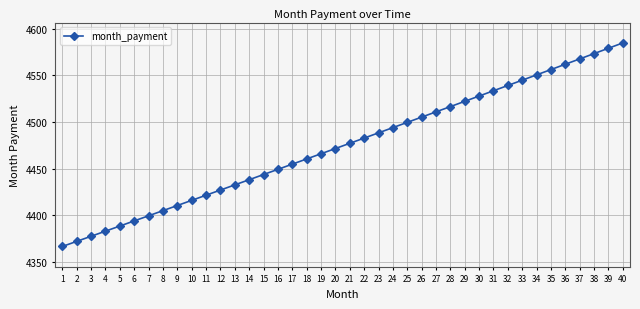

List the labels in order of value, smallest first.

1, 2, 3, 4, 5, 6, 7, 8, 9, 10, 11, 12, 13, 14, 15, 16, 17, 18, 19, 20, 21, 22, 23, 24, 25, 26, 27, 28, 29, 30, 31, 32, 33, 34, 35, 36, 37, 38, 39, 40